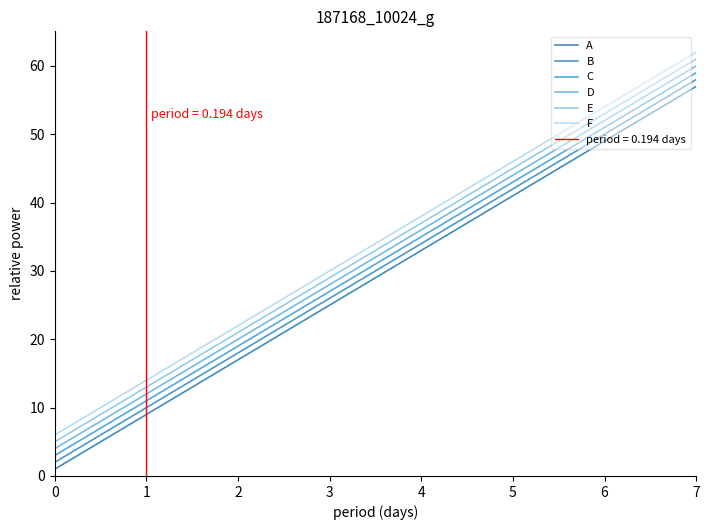

Which series changed the most between 5 and 7?

A